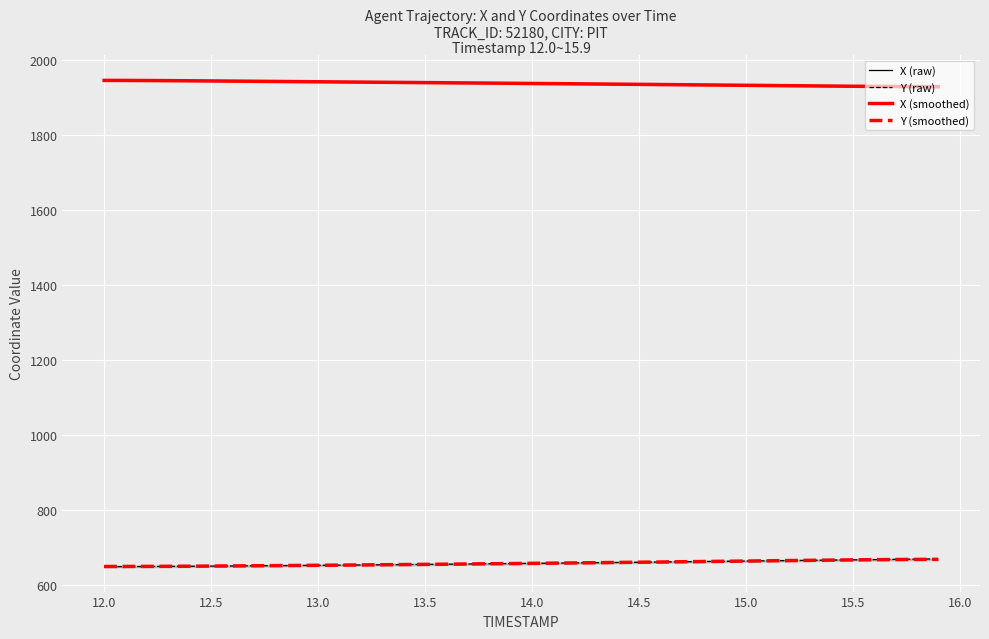

True or false: Y (raw) and X (raw) cross at least once.

False